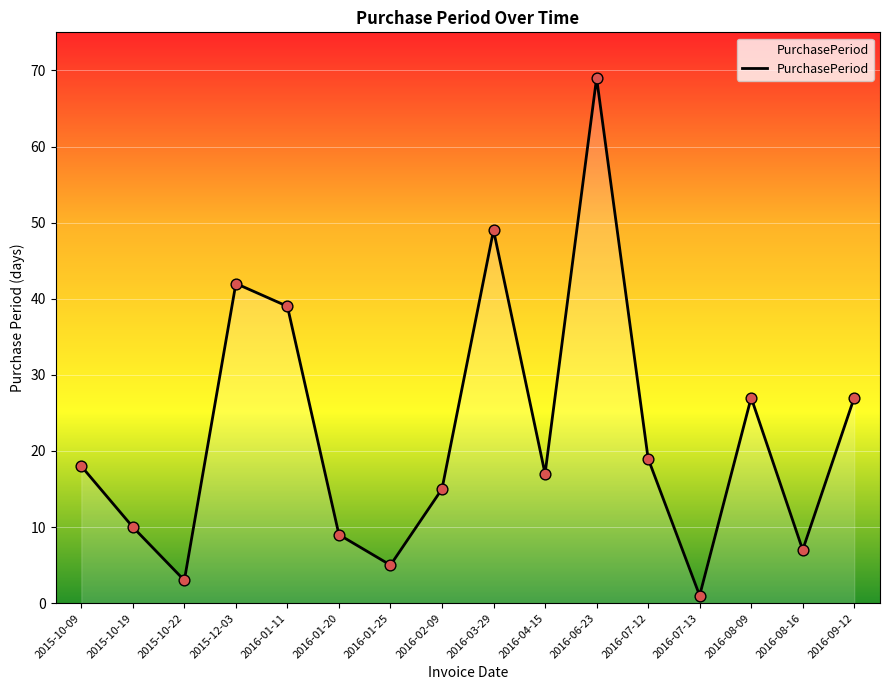

What is the change in value from 2016-01-20 to 2016-02-09?

+6